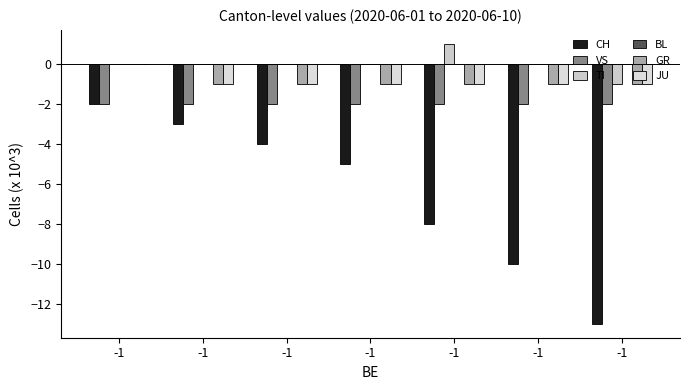

Are the bars grouped side by side (vs. stacked)?

Yes